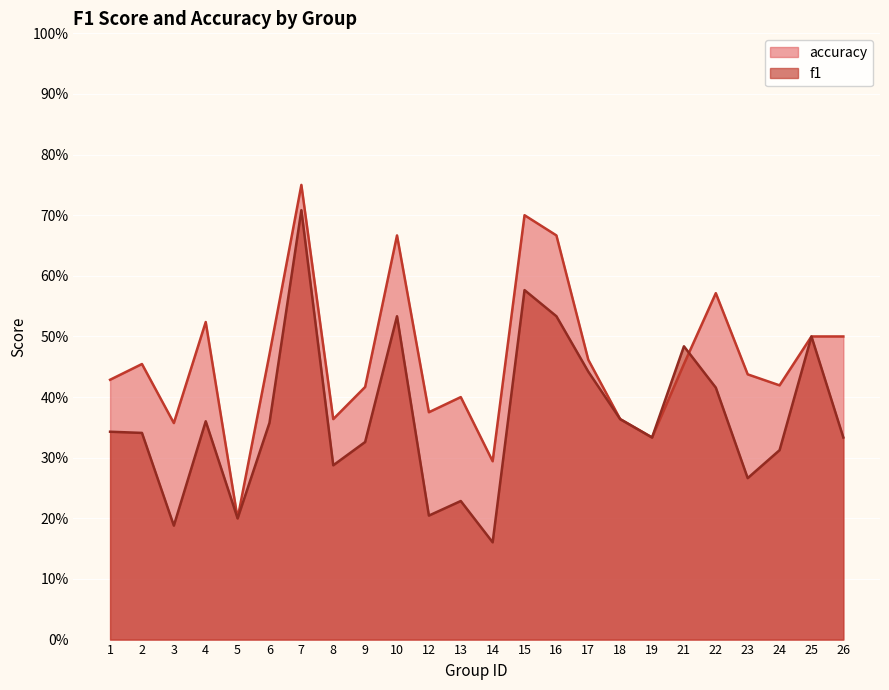

Which series ends up on top after the final intersection of f1 and accuracy?

accuracy